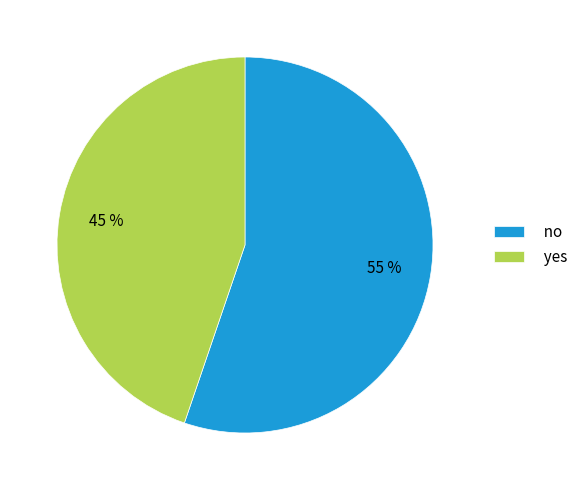

To the nearest percent, what percentage of the pie is yes?

45%